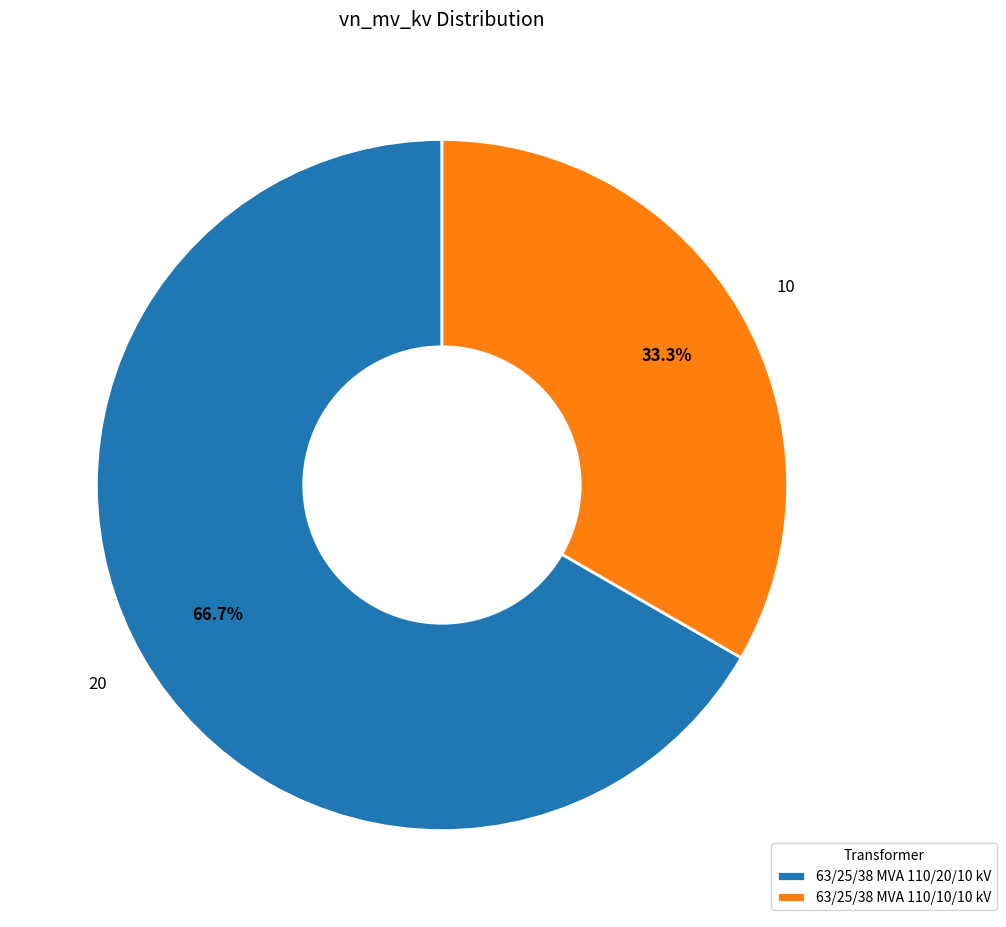

What is the majority slice?

63/25/38 MVA 110/20/10 kV